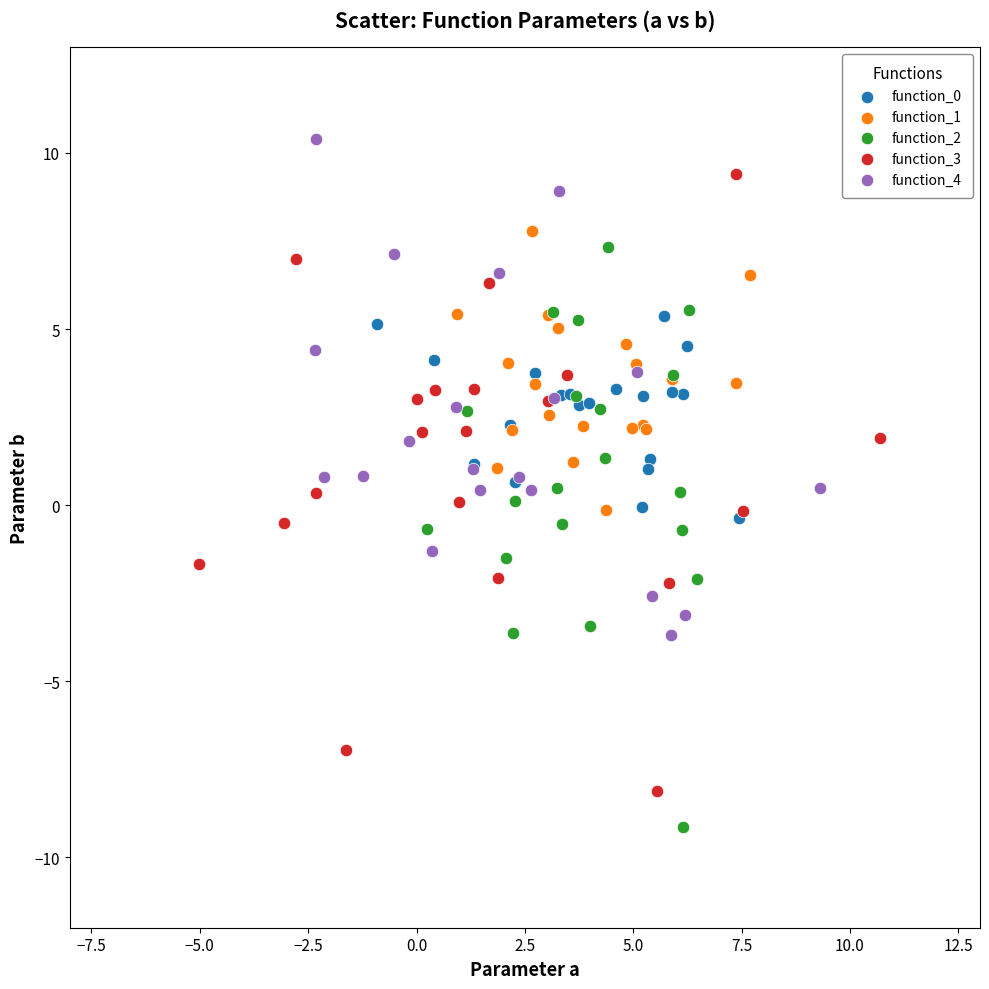

Which series reaches the minimum Y coordinate?

function_2